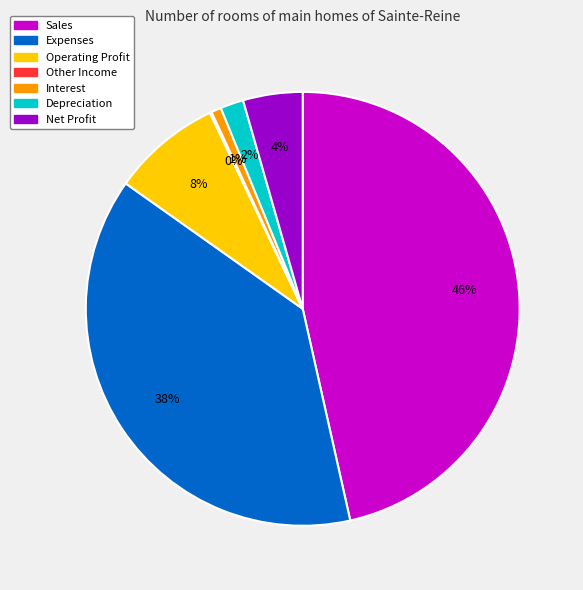

The Sales slice represents 32% of the pie. True or false?

False